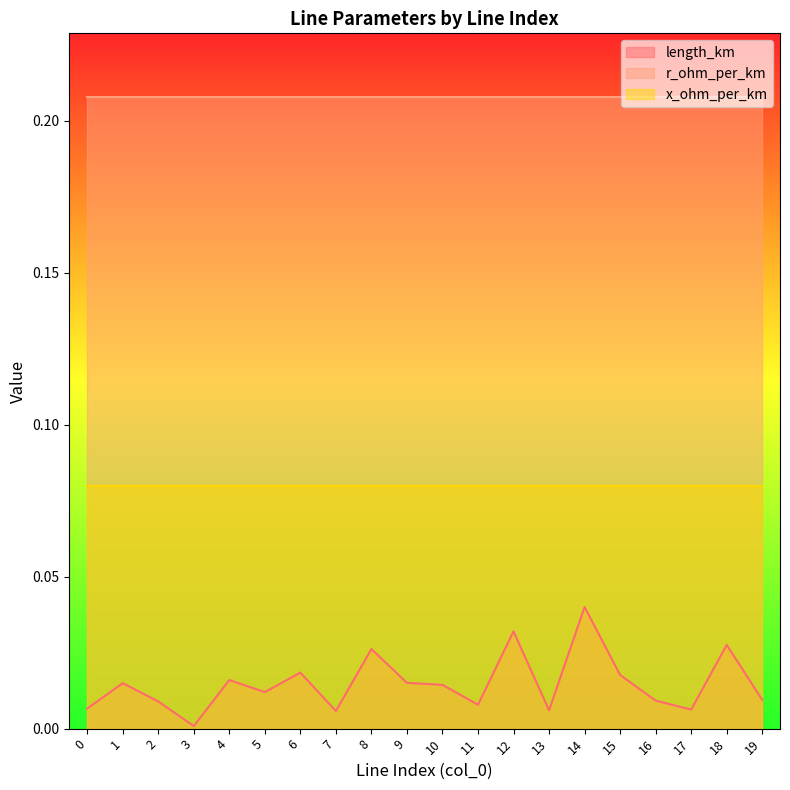

What is the difference between the highest and lowest values at 2?

0.2